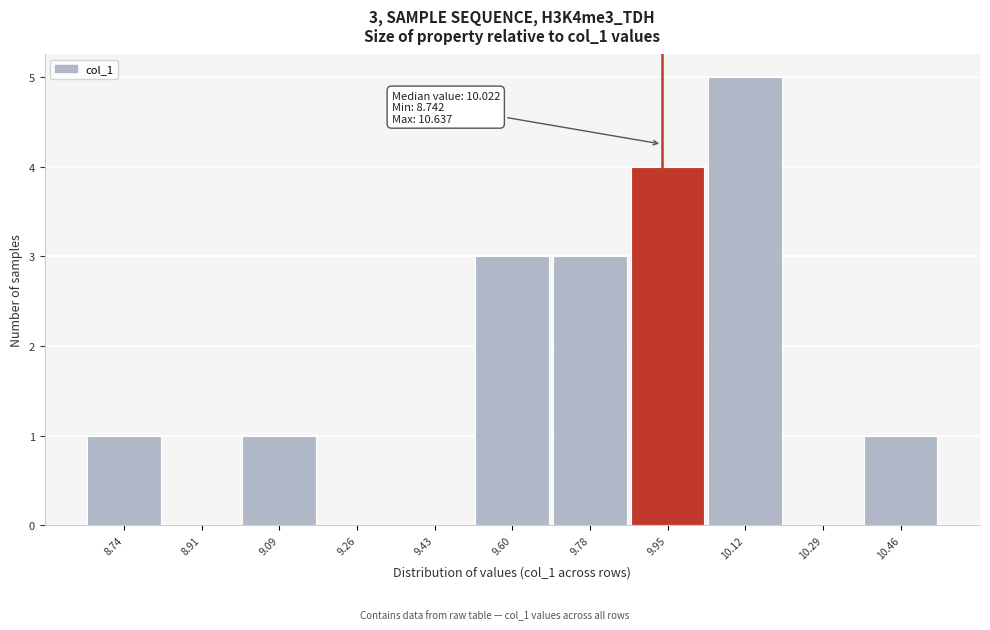

Reading left to right, list all the values displayed in this chart.

8.74=1	8.91=0	9.09=1	9.26=0	9.43=0	9.60=3	9.78=3	9.95=4	10.12=5	10.29=0	10.46=1